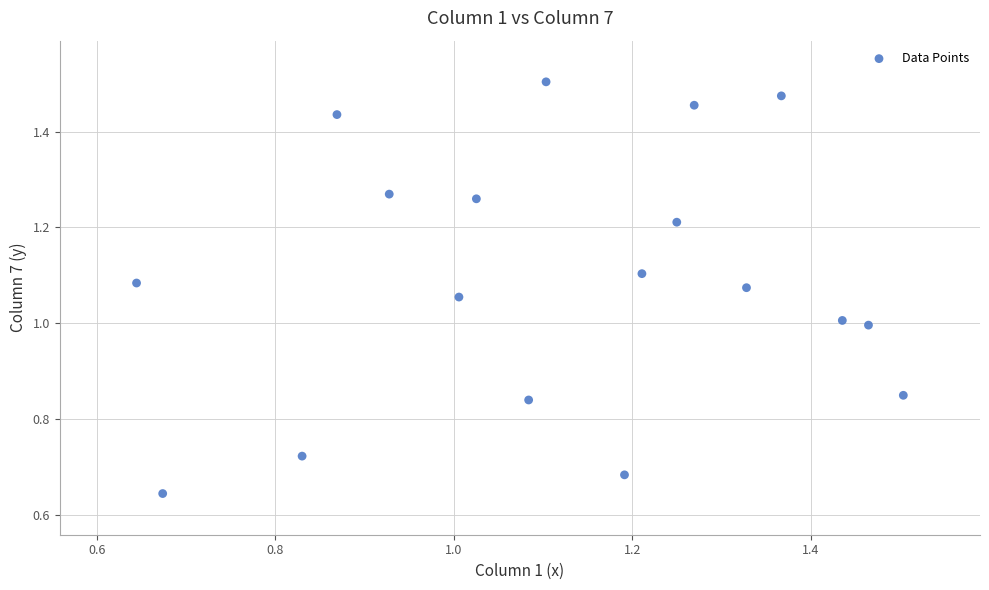

What is the range of Y values (max minus min)?

0.9